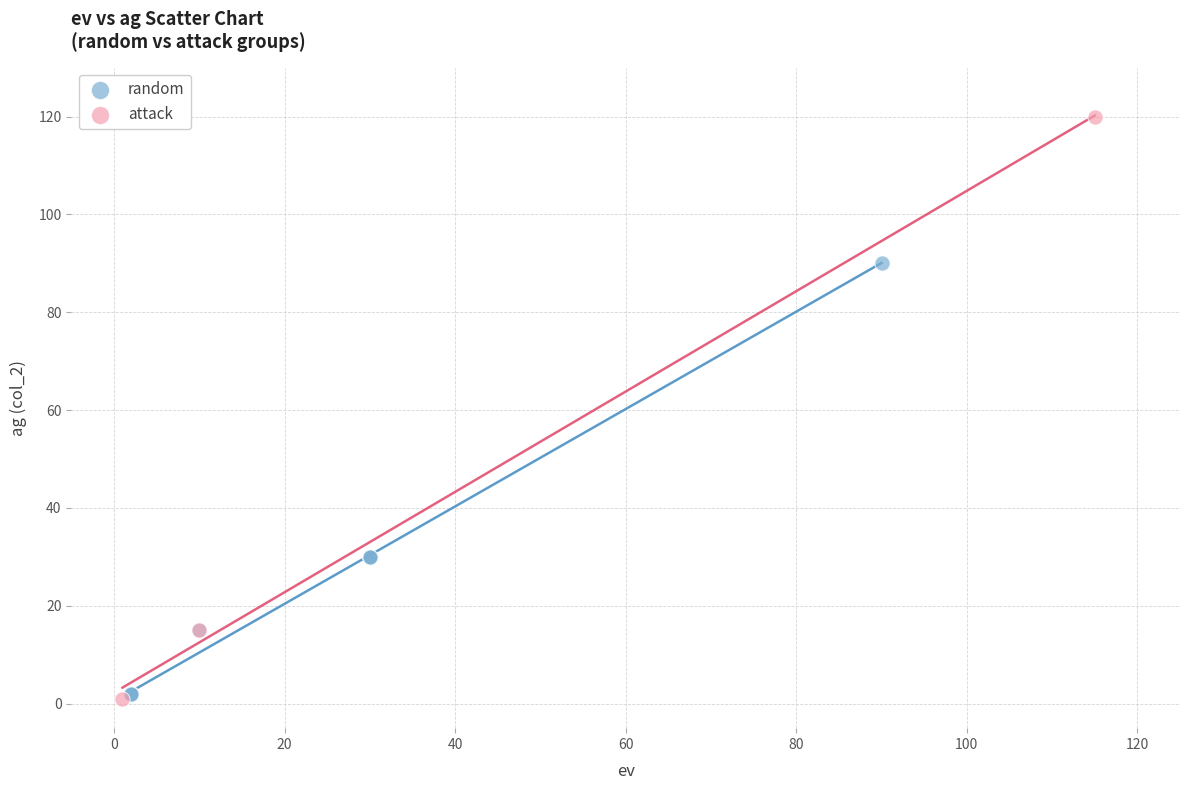

Which series has the largest Y range (max minus min)?

attack